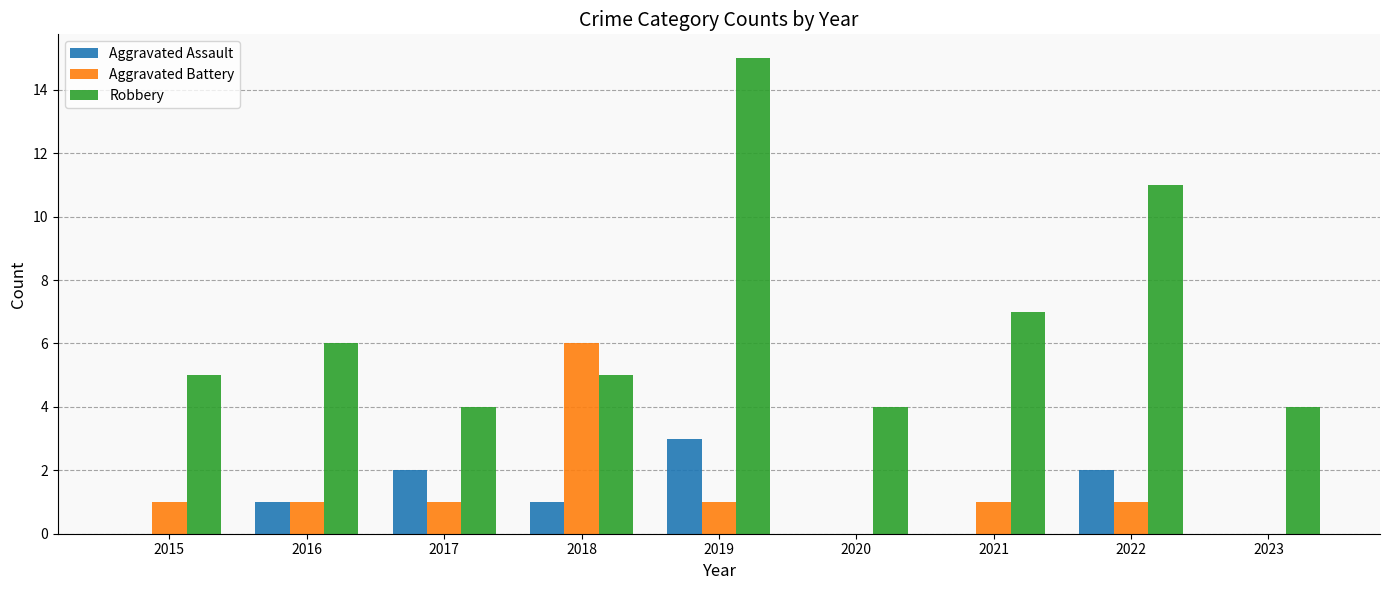

Reading left to right, list all the values displayed in this chart.

Aggravated Assault: 0	1	2	1	3	0	0	2	0
Aggravated Battery: 1	1	1	6	1	0	1	1	0
Robbery: 5	6	4	5	15	4	7	11	4